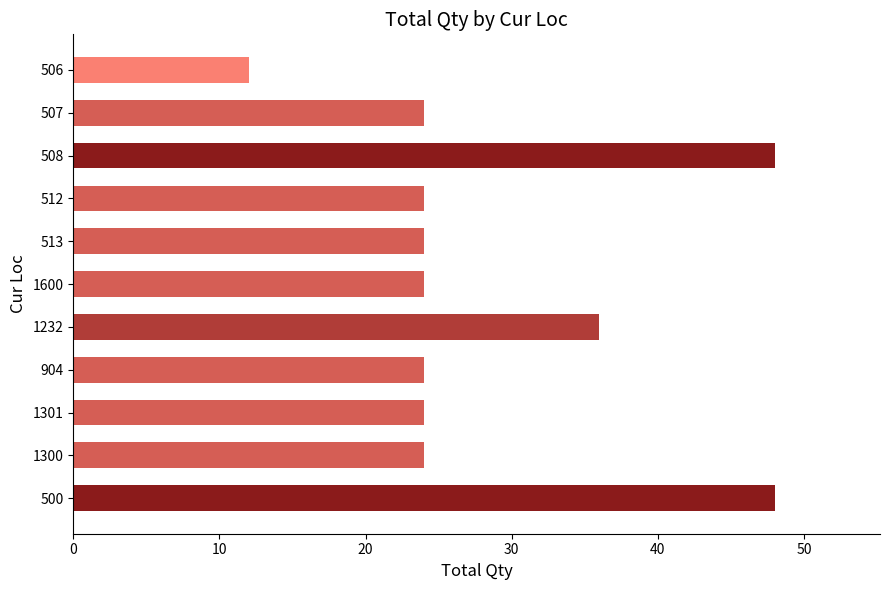

The chart shows a value of 24 at 513. True or false?

True